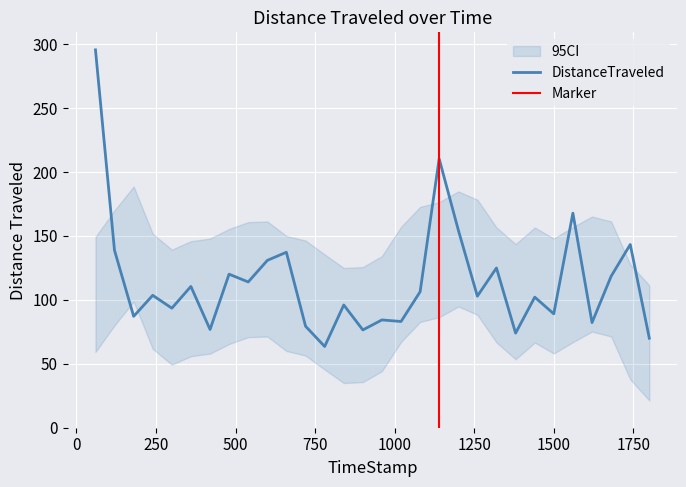

What is the sum of all values?

3437.0